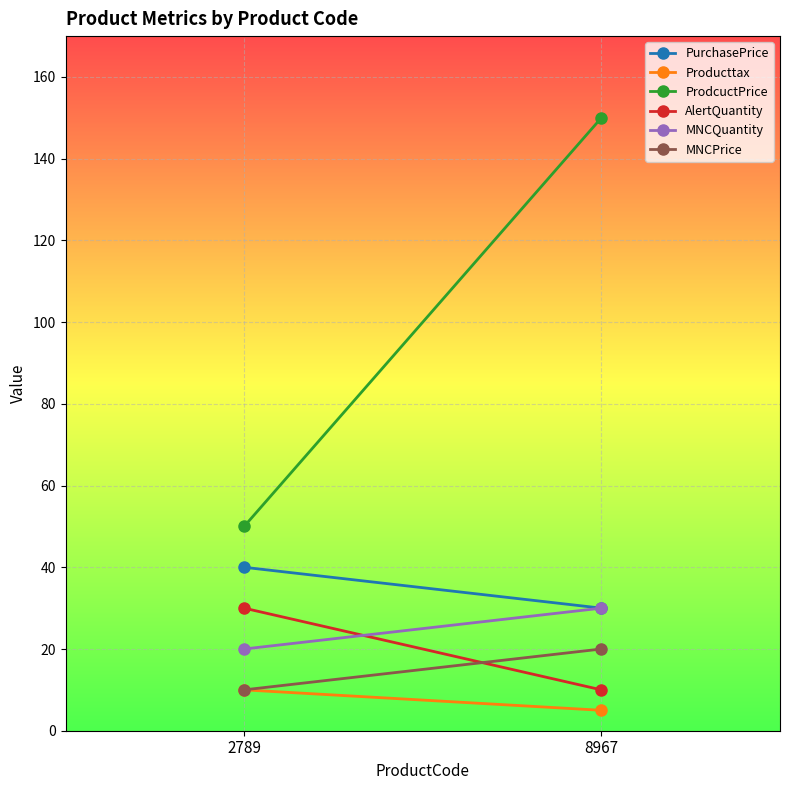

List the series in order of their peak value, highest first.

ProdcuctPrice, PurchasePrice, AlertQuantity, MNCQuantity, MNCPrice, Producttax